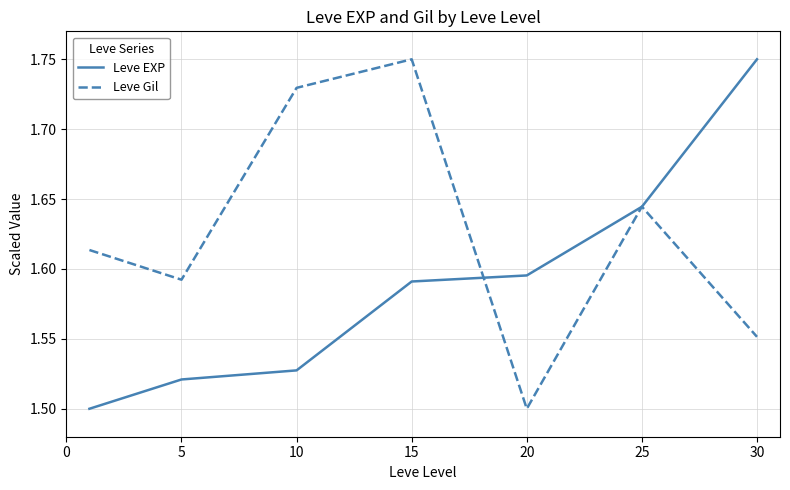

True or false: Leve Gil has more than 2 points higher than both neighbors.

False